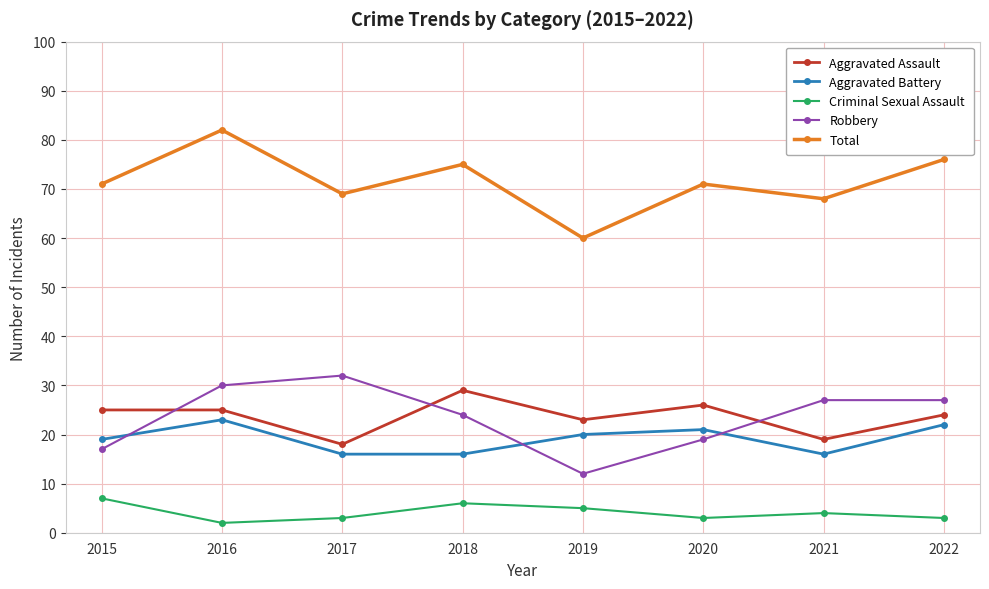

Is the value of Aggravated Battery at 2016 greater than the value of Total at 2019?

No